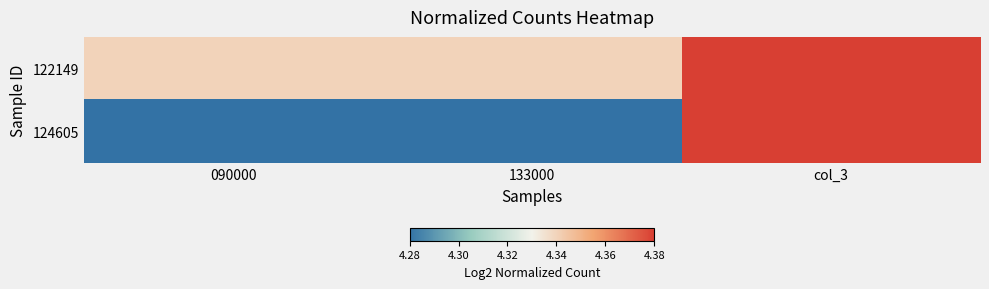

At which category does the chart reach its minimum across all series?

090000